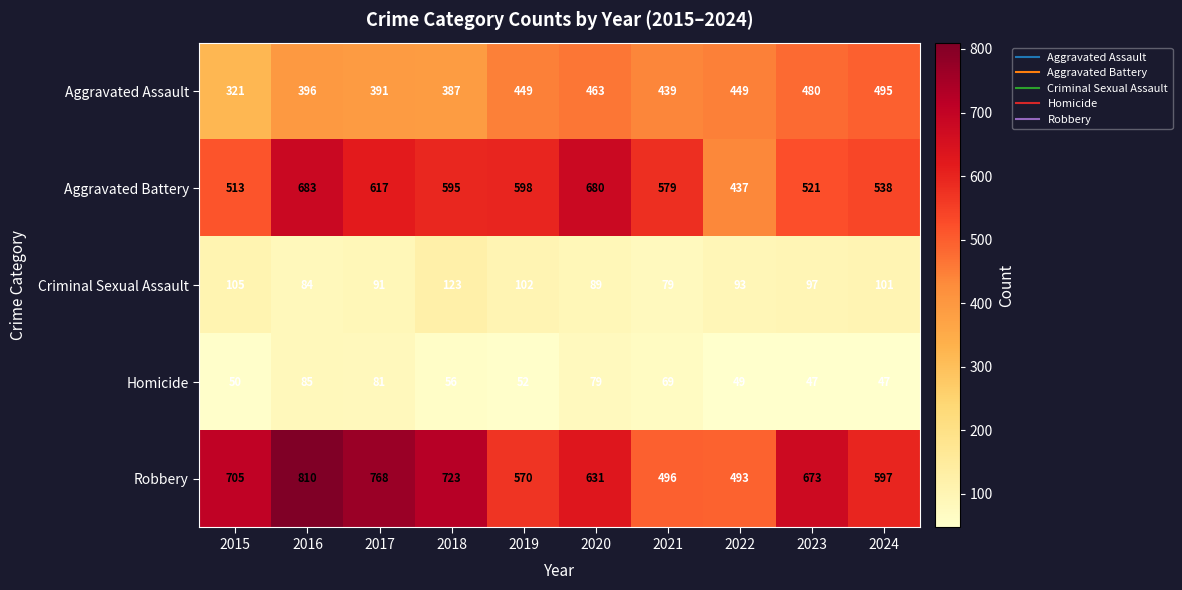

What is the smallest value displayed?

47